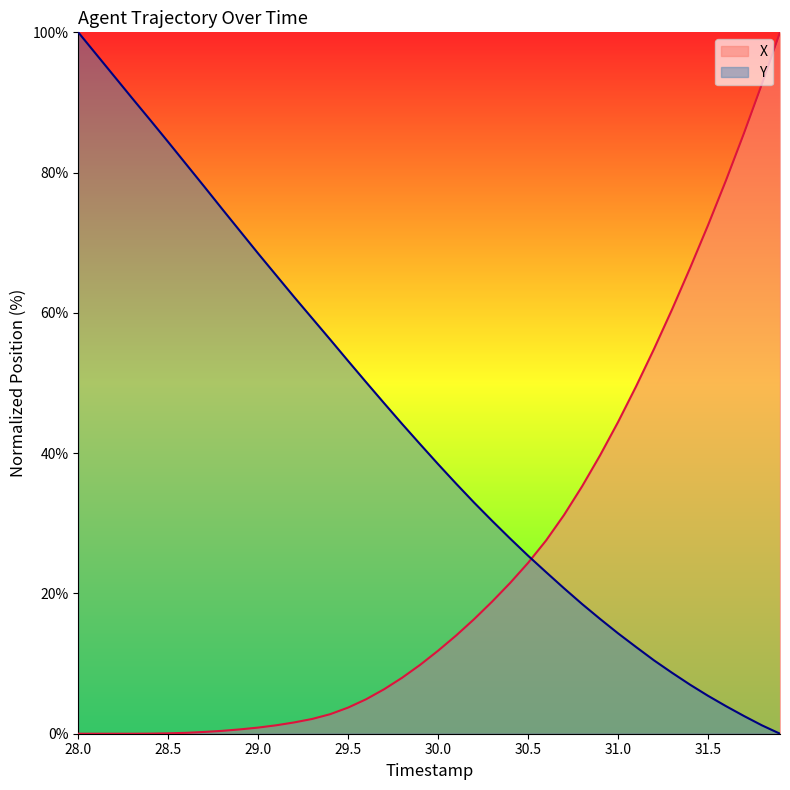

At which label does Y first exceed 41?

28.0